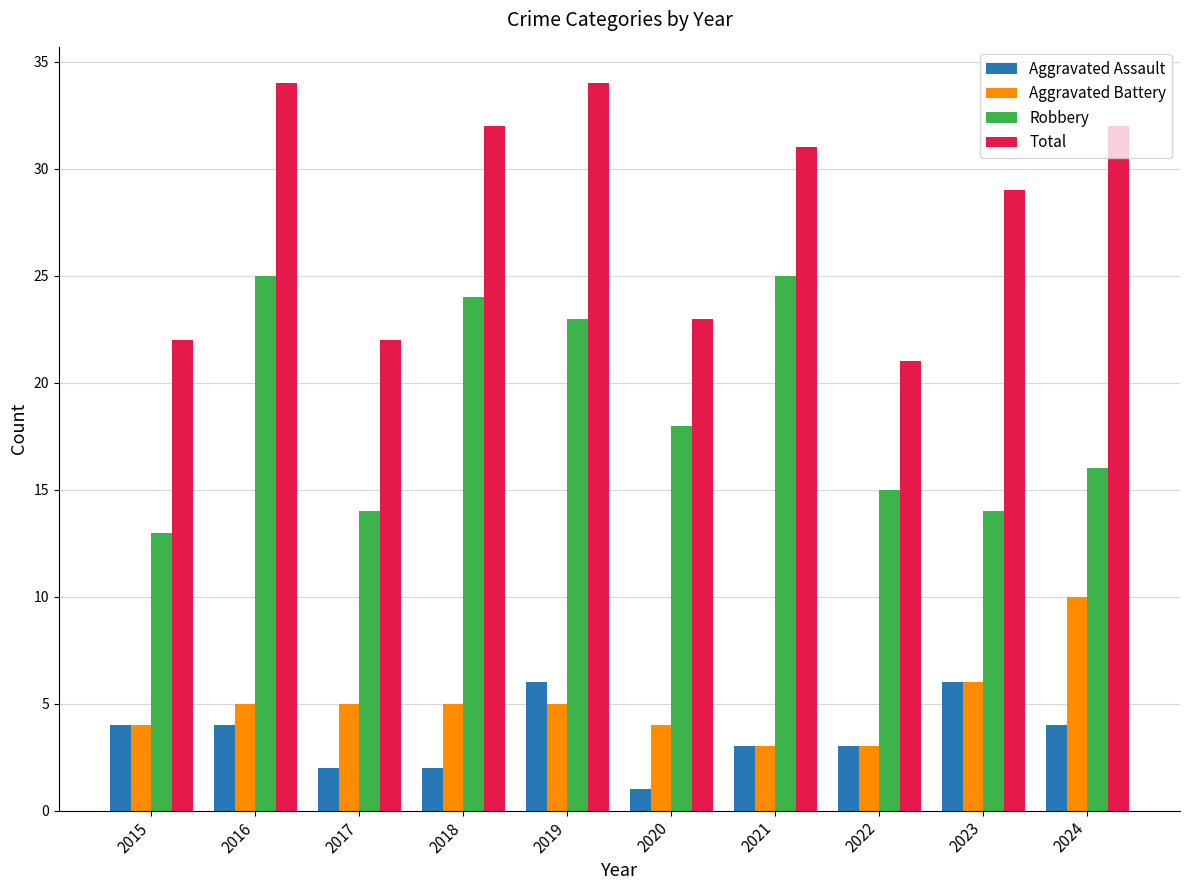

Reading left to right, list all the values displayed in this chart.

Aggravated Assault: 4	4	2	2	6	1	3	3	6	4
Aggravated Battery: 4	5	5	5	5	4	3	3	6	10
Robbery: 13	25	14	24	23	18	25	15	14	16
Total: 22	34	22	32	34	23	31	21	29	32